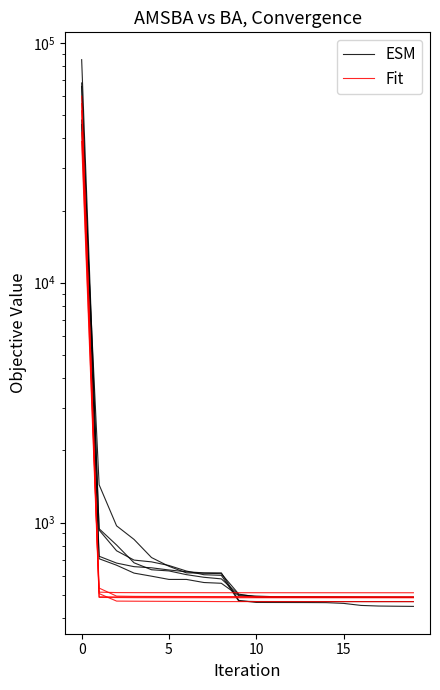

What is the minimum value shown in the chart?

467.9